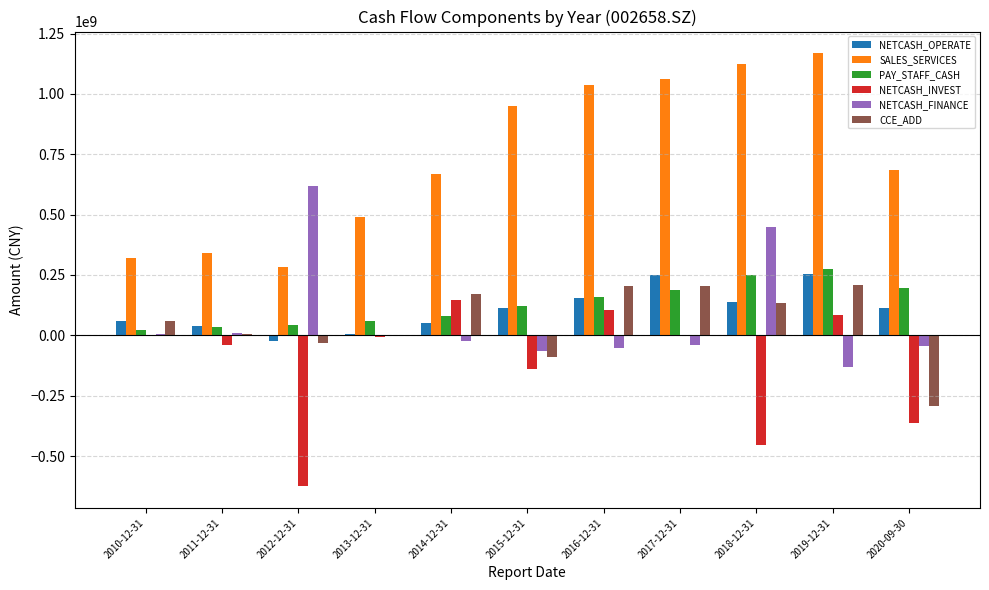

How many groups of bars are there?

11